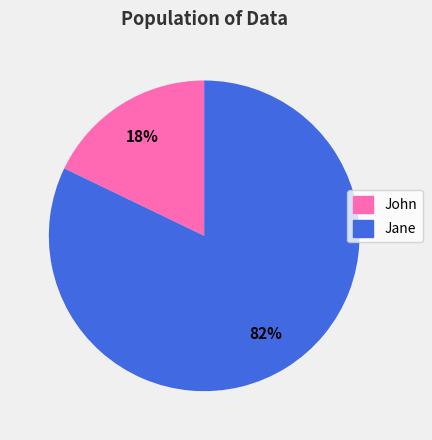

To the nearest percent, what portion does Jane represent?

82%